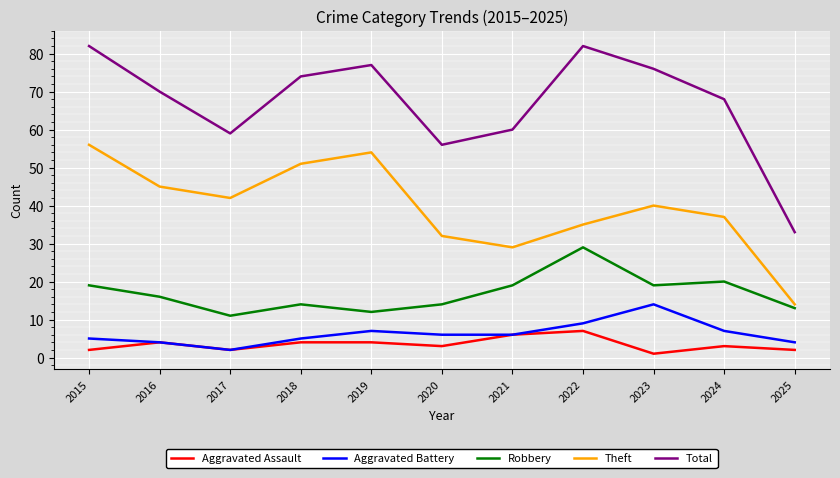

Which series has the largest range (max minus min)?

Total